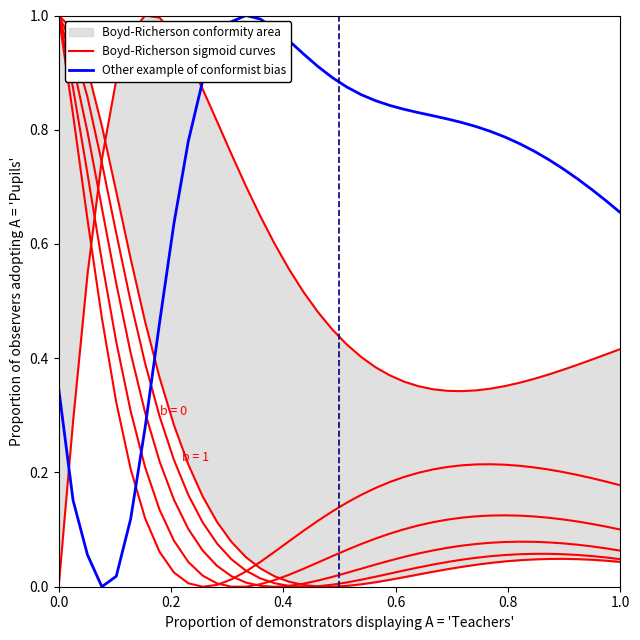

True or false: Other example of conformist bias has more than 1 points higher than both neighbors.

False